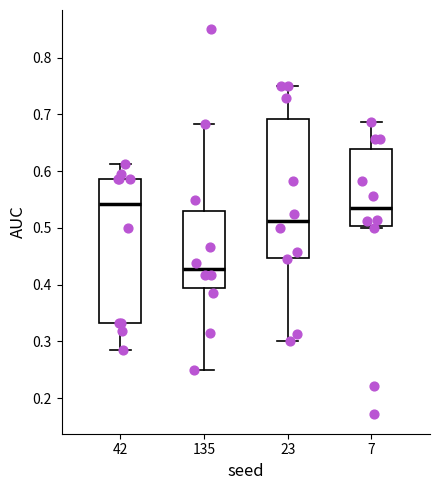

Where is the upper edge of the box at x = 42 on the y-axis? The values are not printed on the chart, so give them approximately, as read against the axis.

0.59